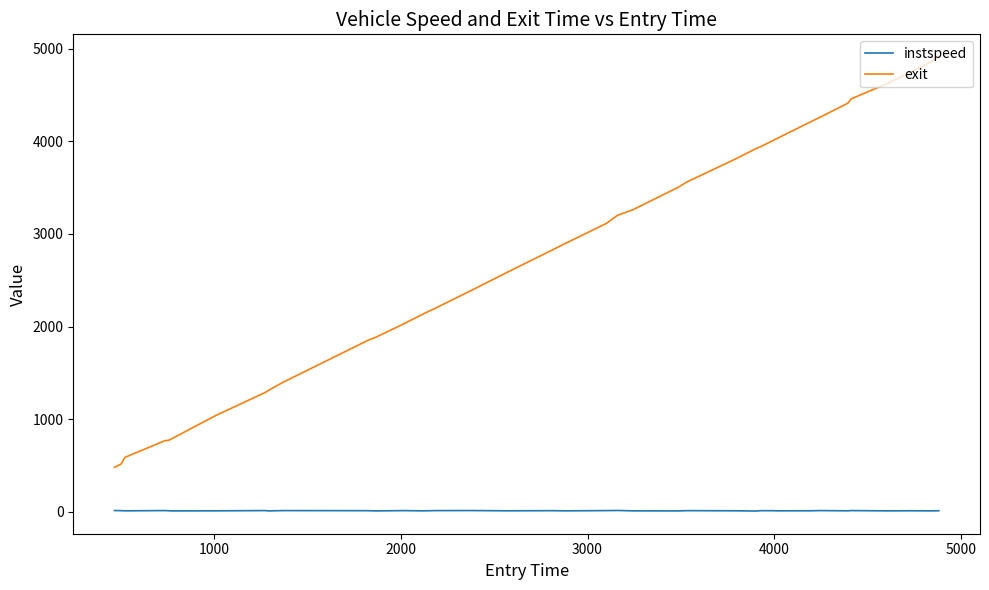

In instspeed, how many points are lower than both neighbors (excluding endpoints)?

13